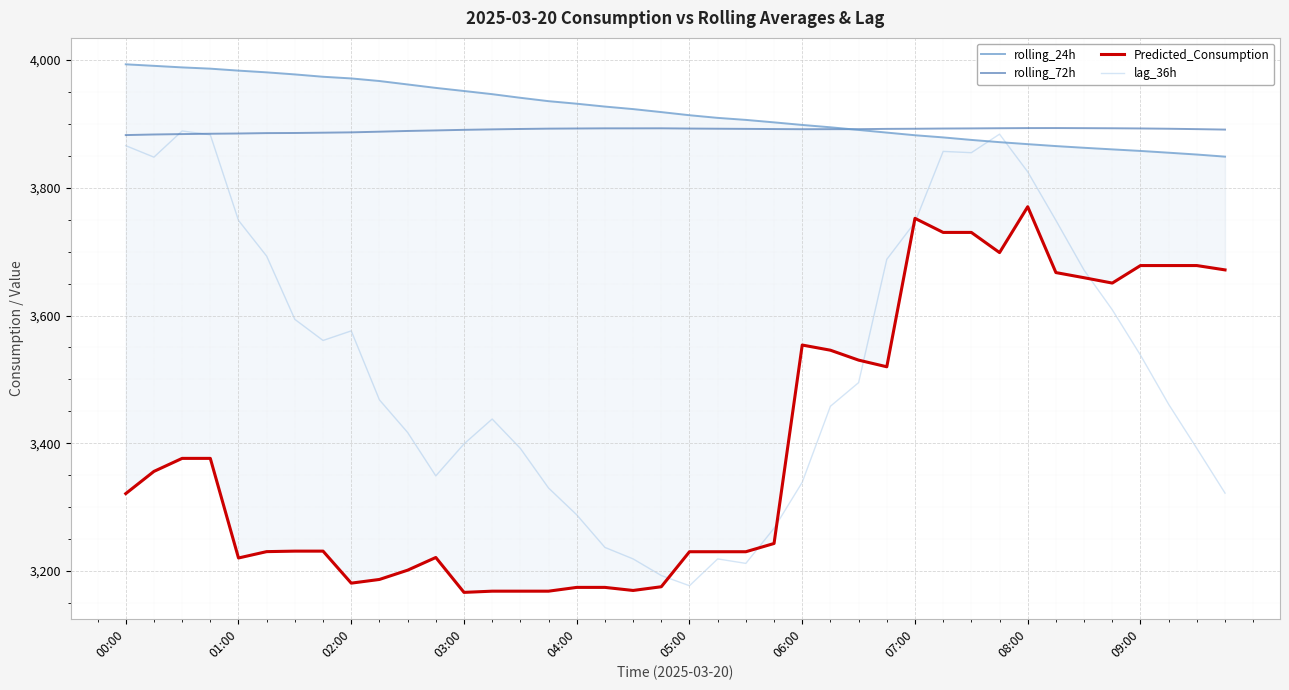

How many lines are shown in the chart?

4